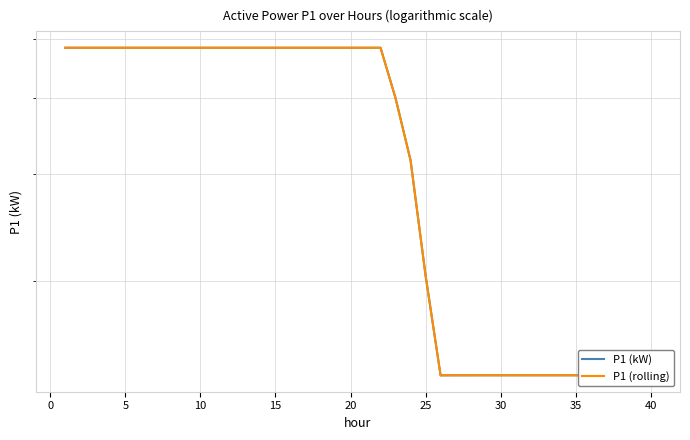

How many values in the P1 (rolling) series are below 4?

18